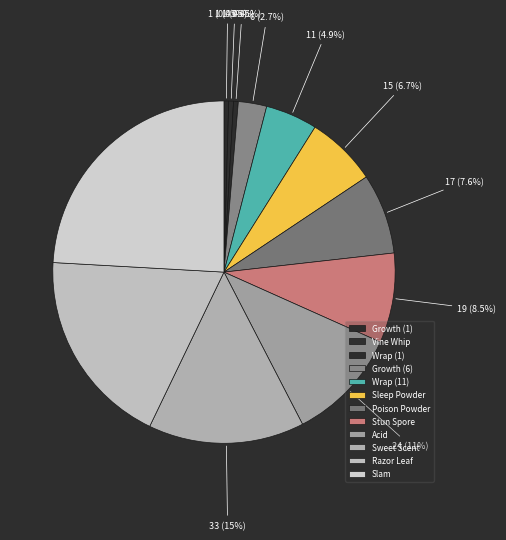

Does any single category account for the majority?

No